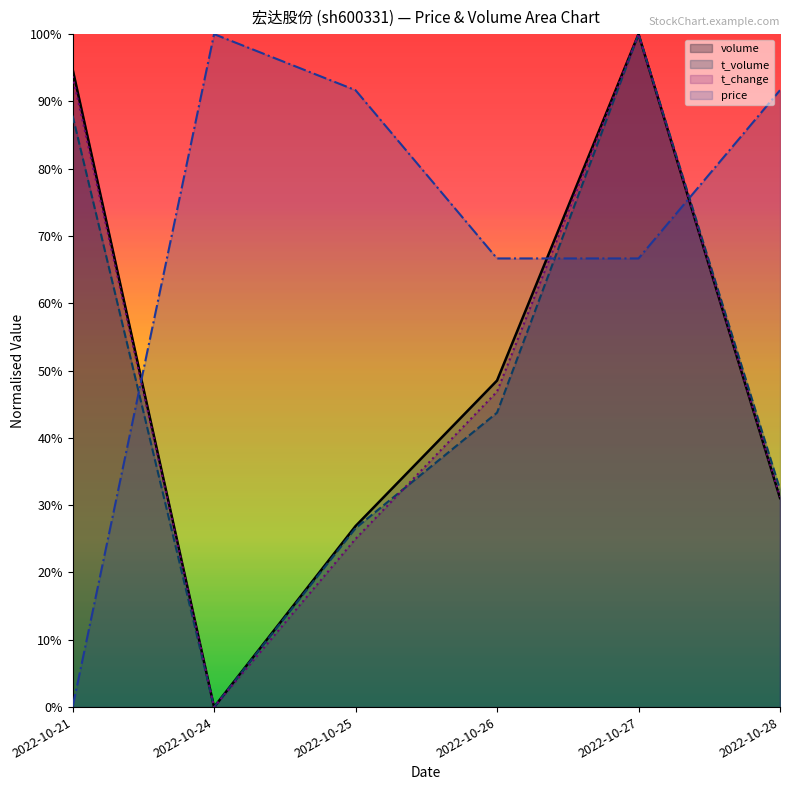

Reading left to right, transcribe all the data shown in this chart.

volume: 94.8	0.0	26.9	48.5	100.0	31.1
t_volume: 87.9	0.0	26.6	43.7	100.0	32.4
t_change: 93.7	0.0	25.0	46.9	100.0	31.2
price: 0.0	100.0	91.7	66.7	66.7	91.7